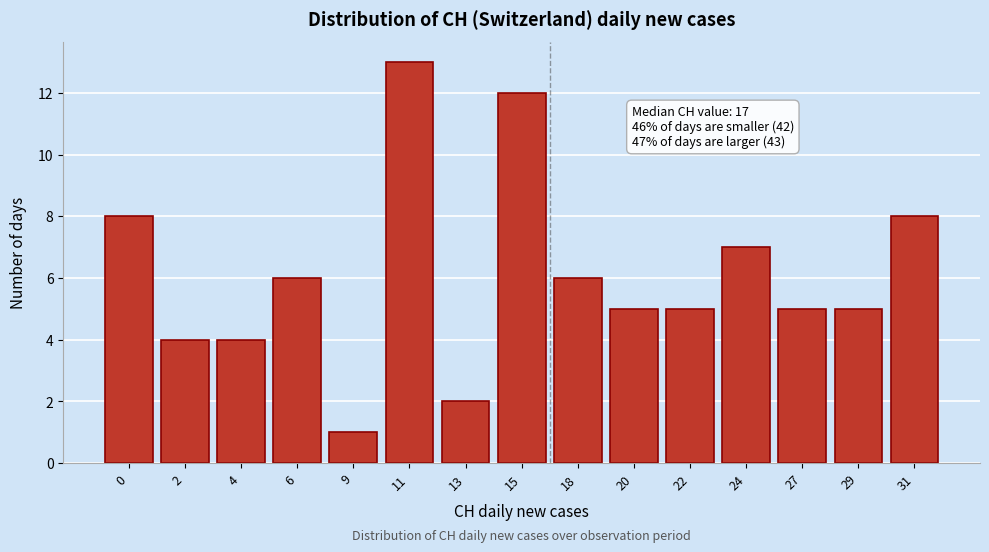

Reading left to right, extract all data points from this chart.

8	4	4	6	1	13	2	12	6	5	5	7	5	5	8